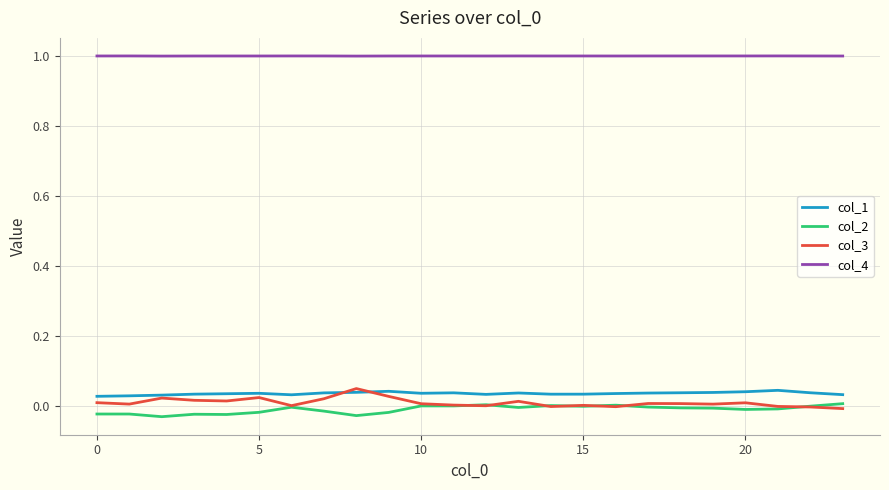

What are all the series names shown in the legend?

col_1, col_2, col_3, col_4